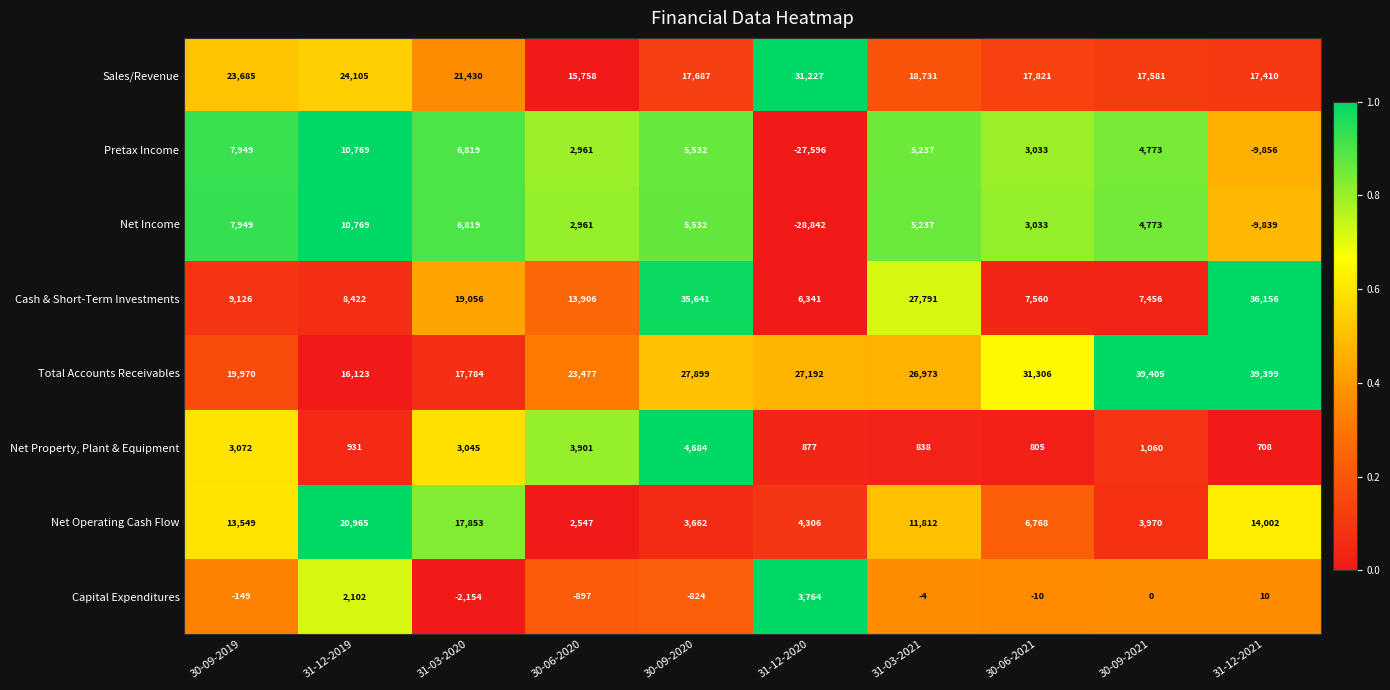

What is the average value of the Net Property, Plant & Equipment series?

1992